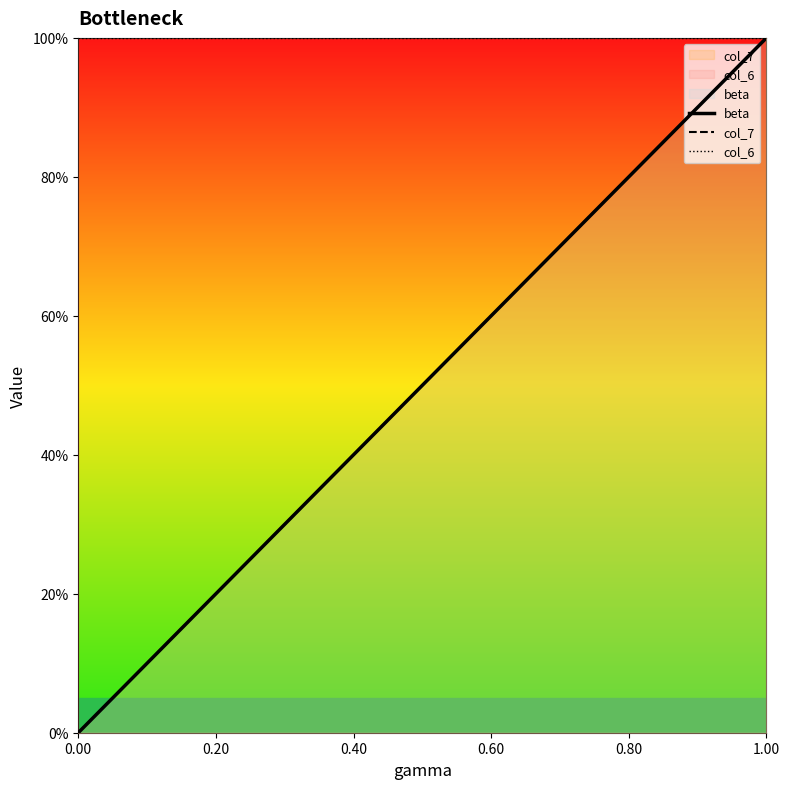

How many values in the col_7 series exceed 0?

4